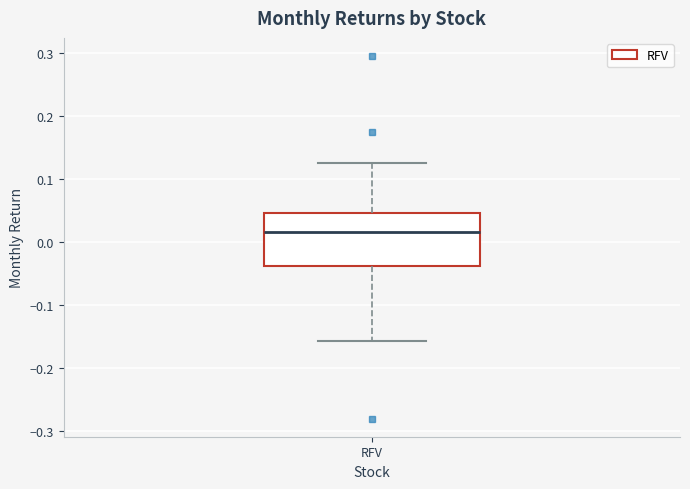

Read this box plot against the y-axis: the position of the median line, the range covered by the box, and the ends of both whiskers. The values are not printed on the chart, so give them approximately, as read against the axis.

median 0.02, box -0.04 to 0.05, whiskers -0.16 to 0.13